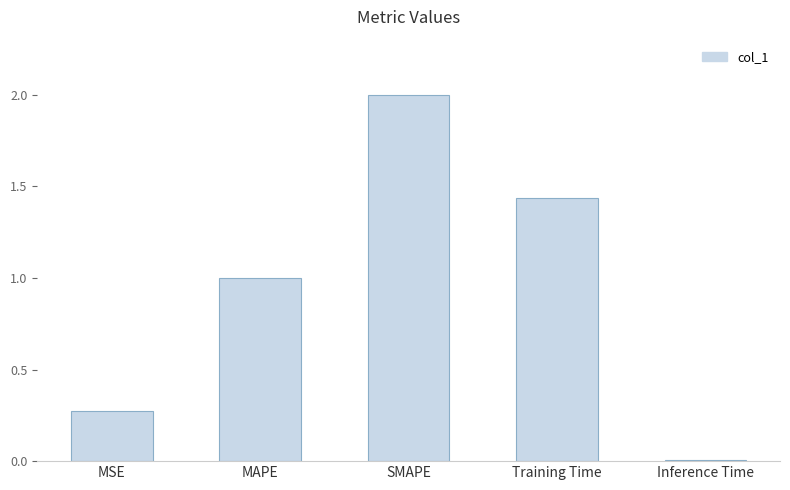

How many bars are there in total?

5